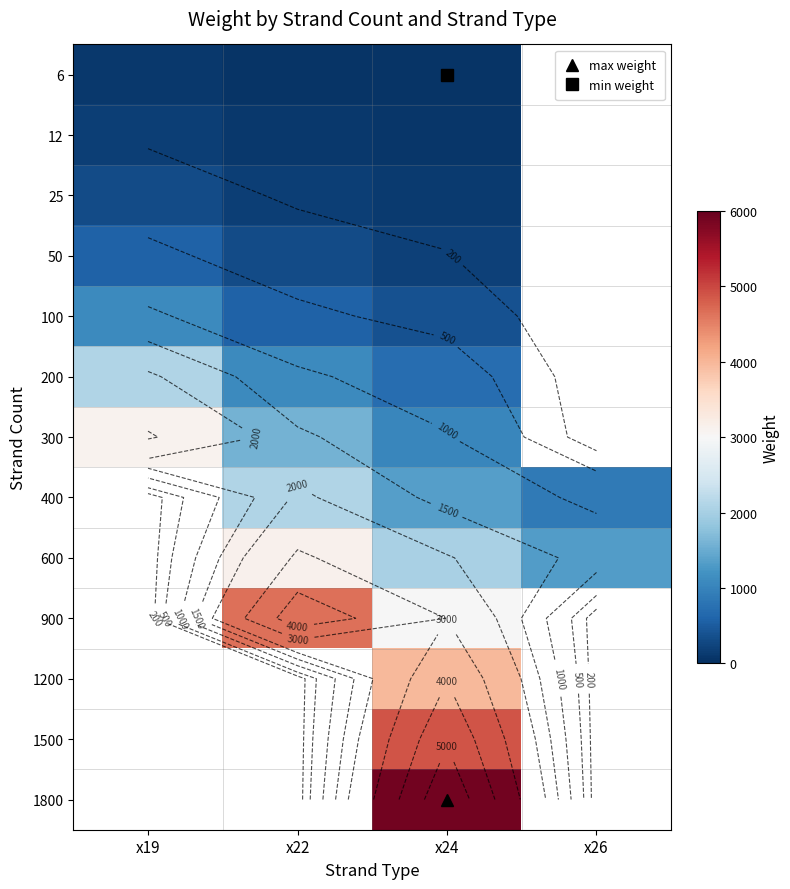

The value of 100 at x24 is 378.0. True or false?

True